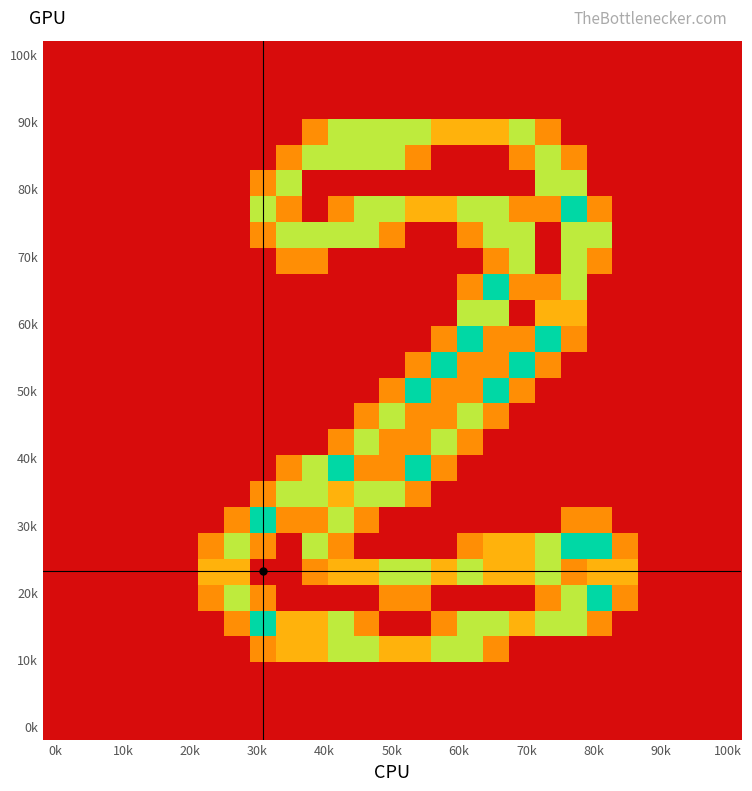

How many series are shown in this chart?

27